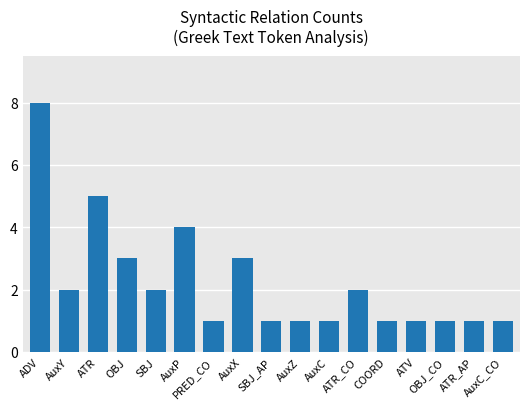

What is the value of the 12th bar from the left?

2